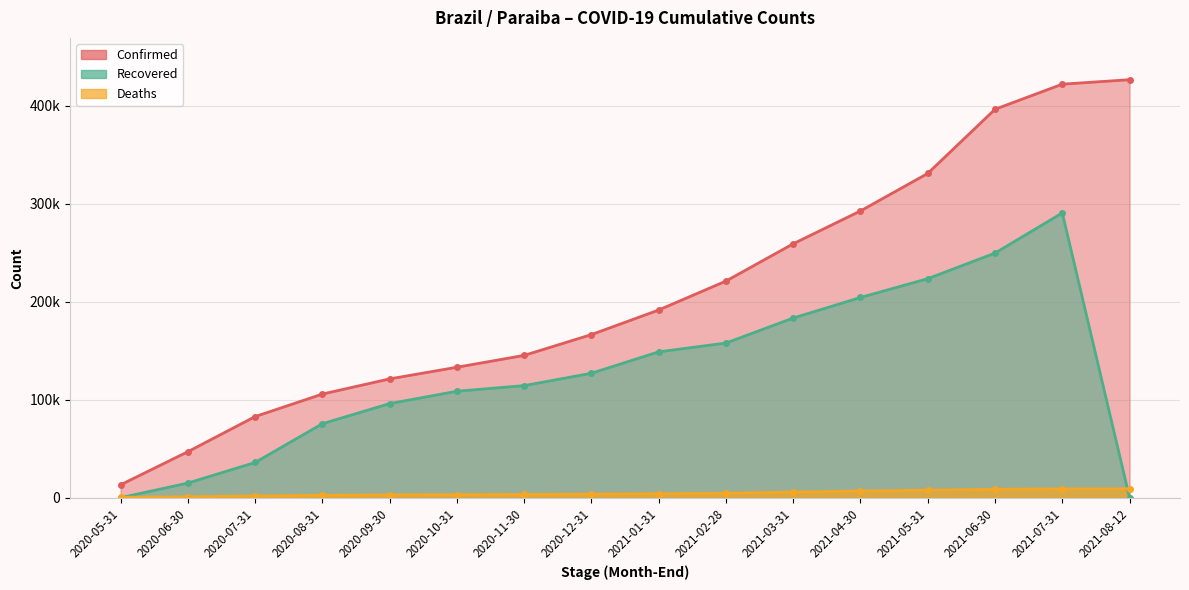

Is the value of Recovered at 2020-12-31 greater than the value of Deaths at 2021-07-31?

Yes